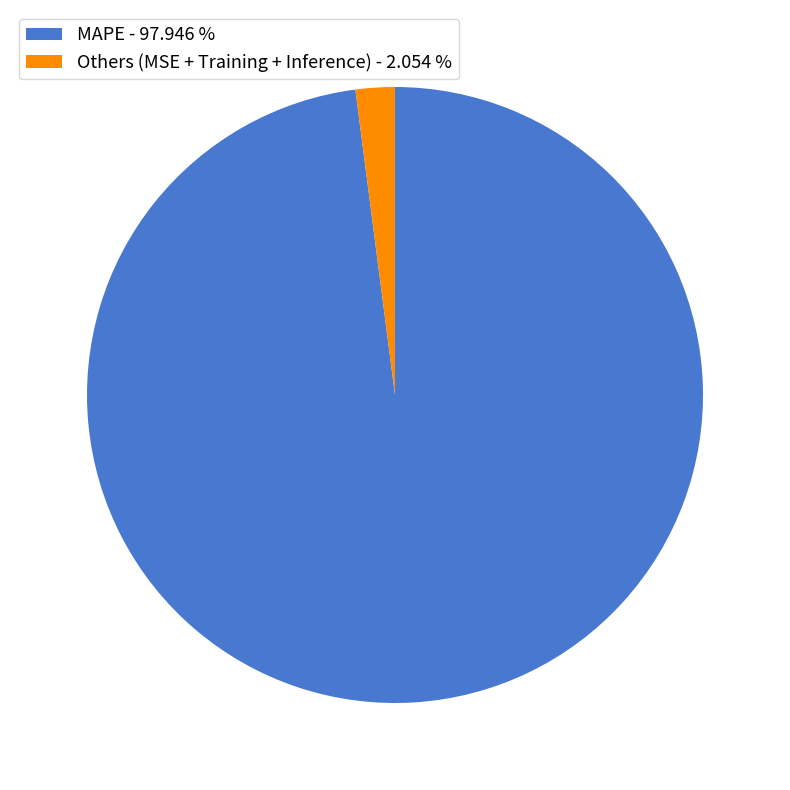

Count the number of slices in the pie.

2